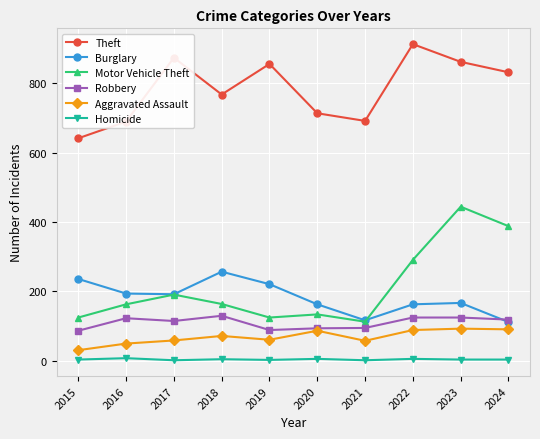

Is it true that Motor Vehicle Theft equals 269 at 2018?

False